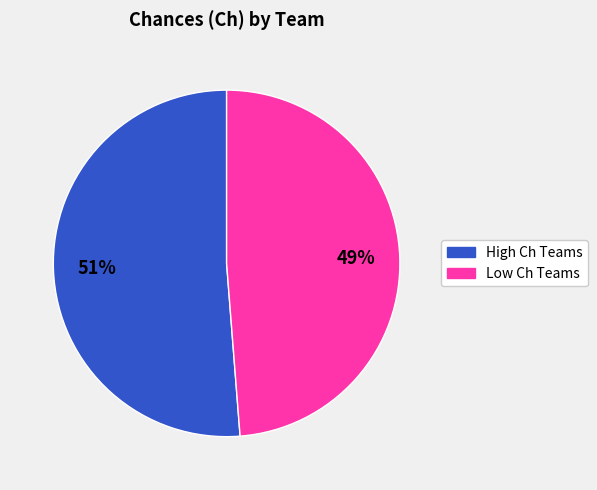

To the nearest percent, what is the difference between the largest and smallest slice percentages?

2%